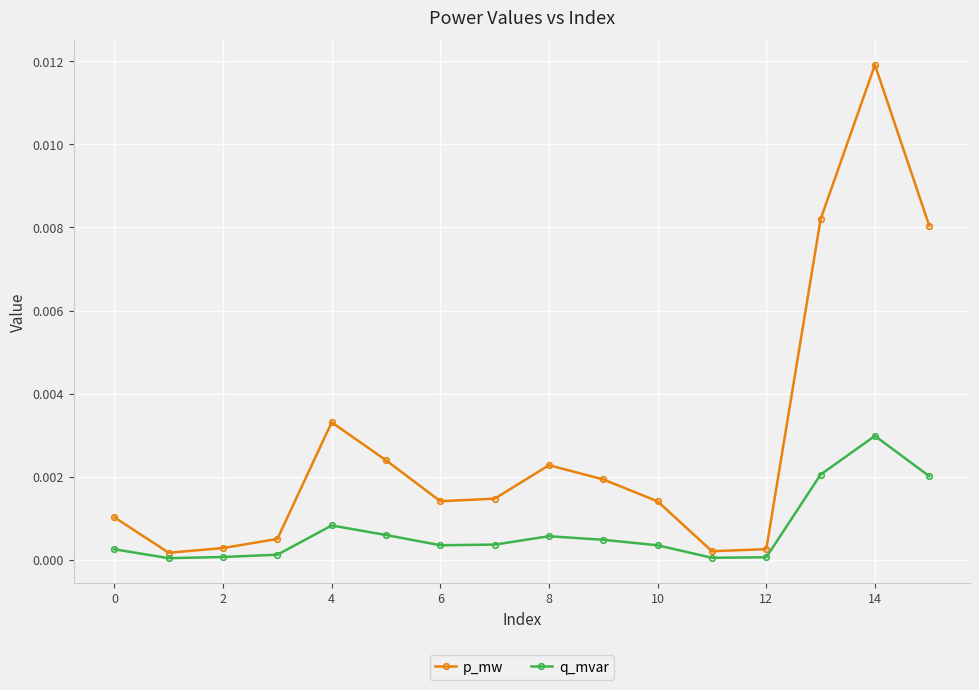

Is this an area chart (filled region under the line)?

No